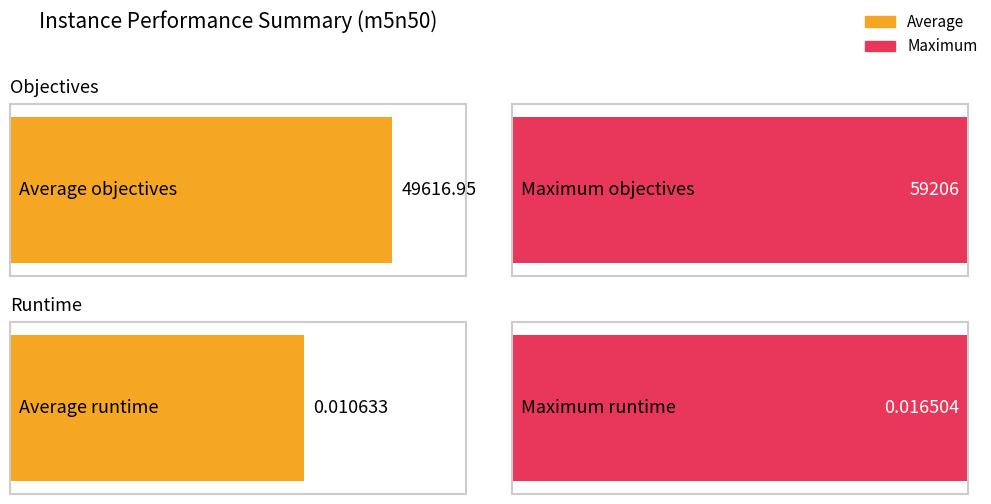

How many series are shown in this chart?

2